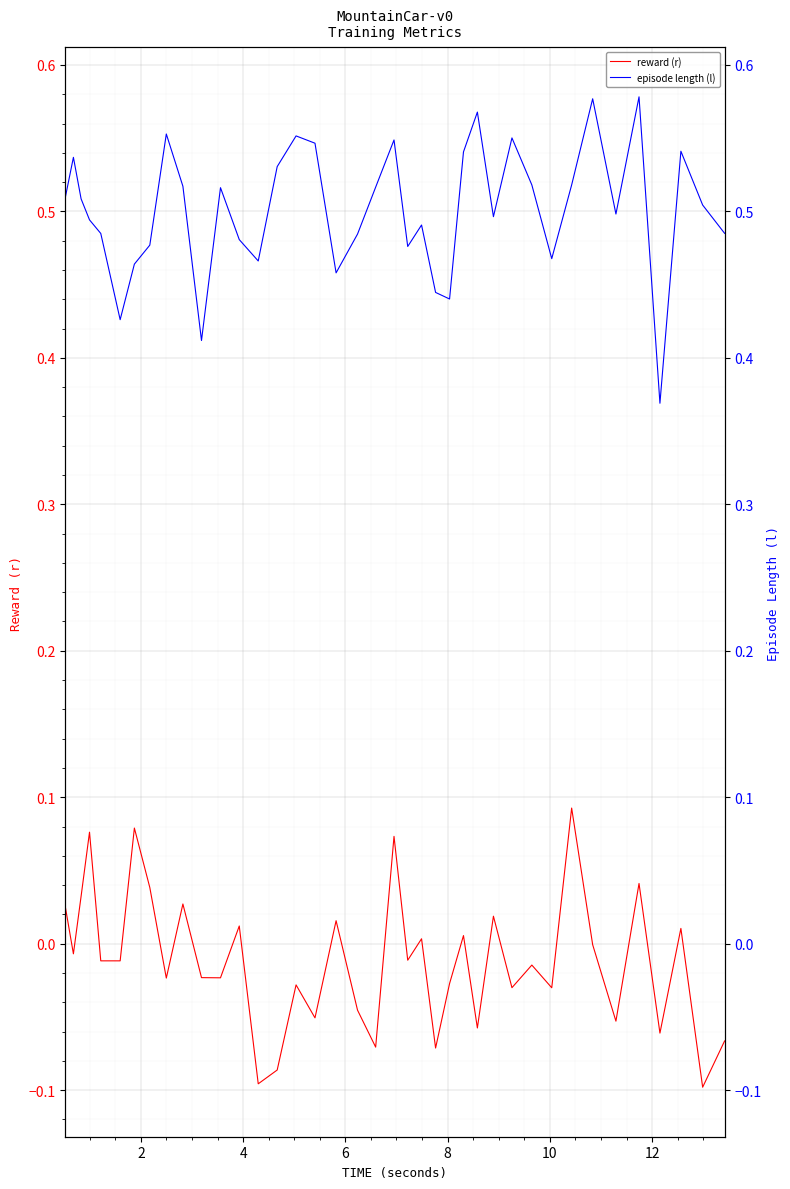

What is the average value of the episode length (l) series?

0.5